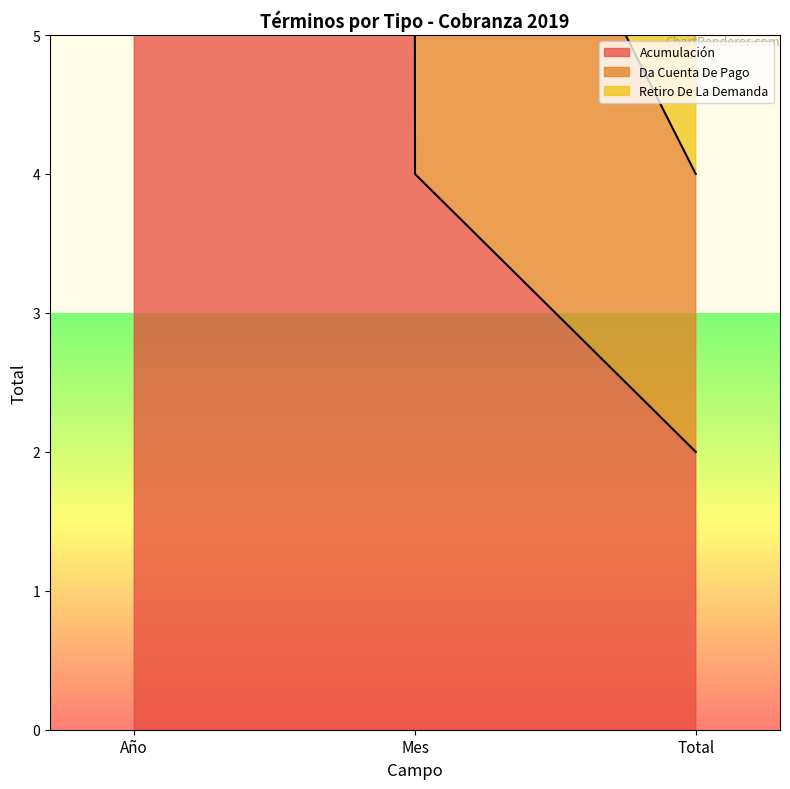

Reading left to right, list all the values displayed in this chart.

Acumulación: 2019	4	2
Da Cuenta De Pago: 4038	8	4
Retiro De La Demanda: 6057	12	5